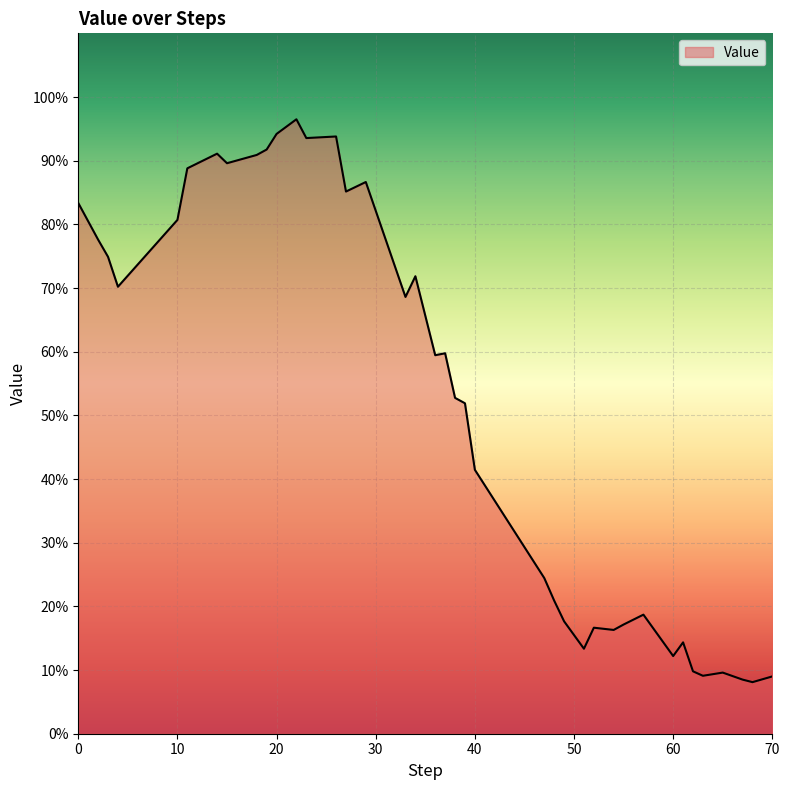

How many distinct data groups are displayed?

1